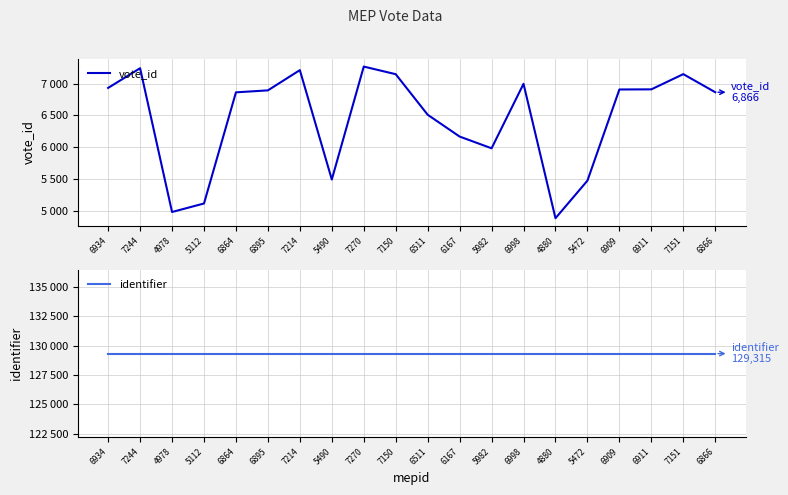

True or false: identifier and vote_id cross at least once.

False